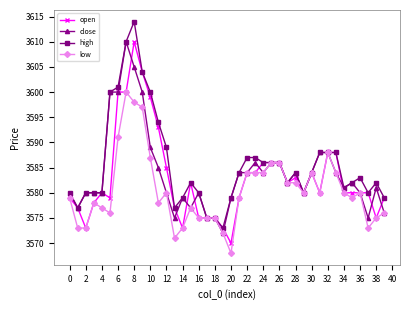

What is the minimum value shown in the chart?

3568